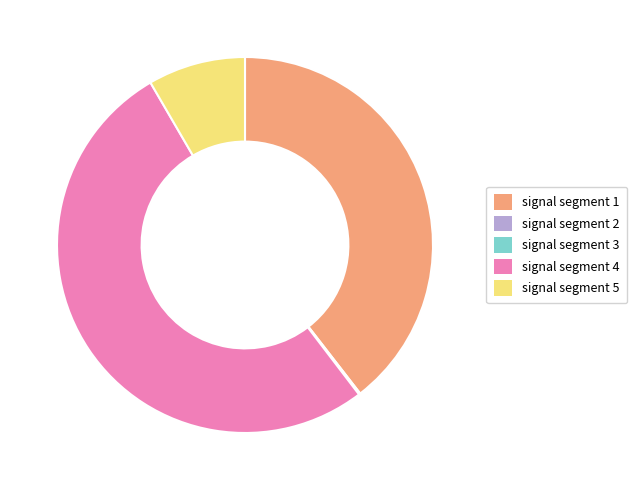

What is the largest slice in the pie chart?

signal segment 4